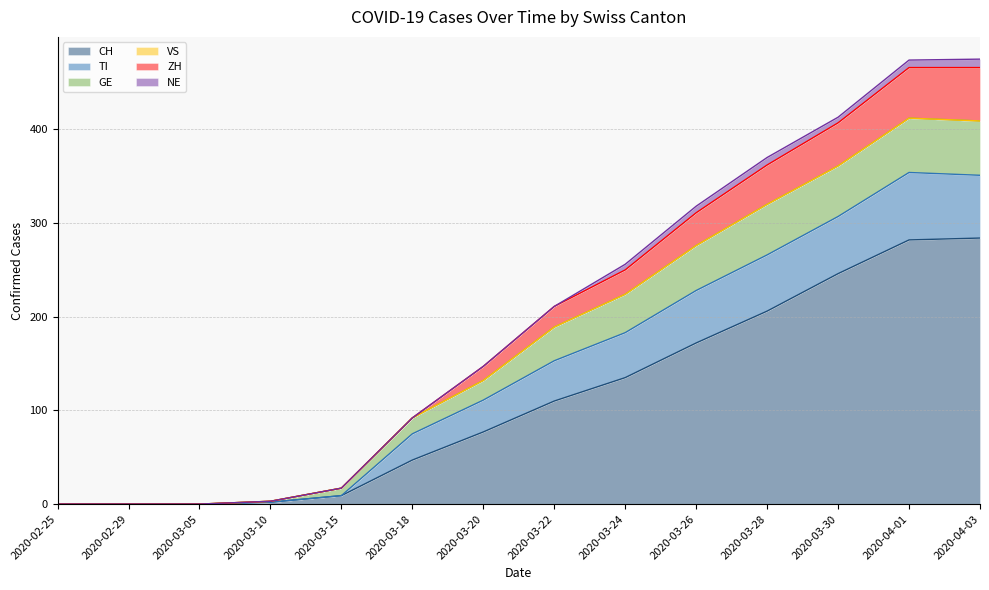

The value of CH at 2020-03-22 is 152. True or false?

False